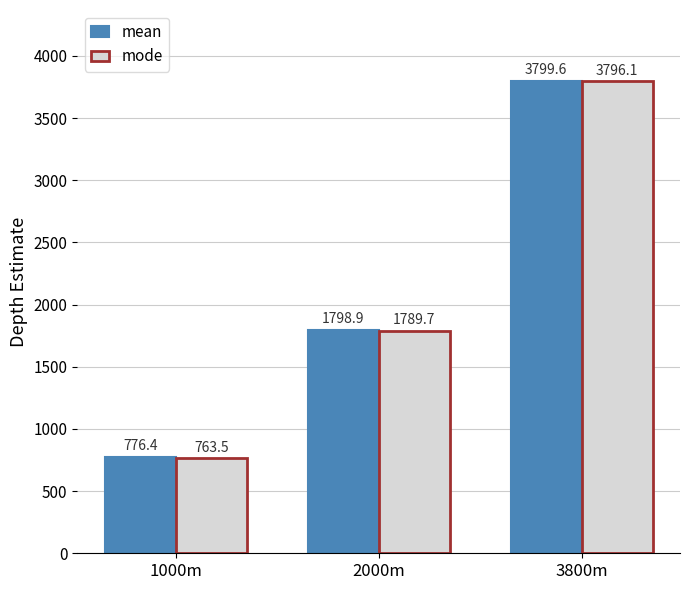

Reading right to left, extract all data points from this chart.

mean: 3800m=3799.6	2000m=1798.9	1000m=776.4
mode: 3800m=3796.1	2000m=1789.7	1000m=763.5